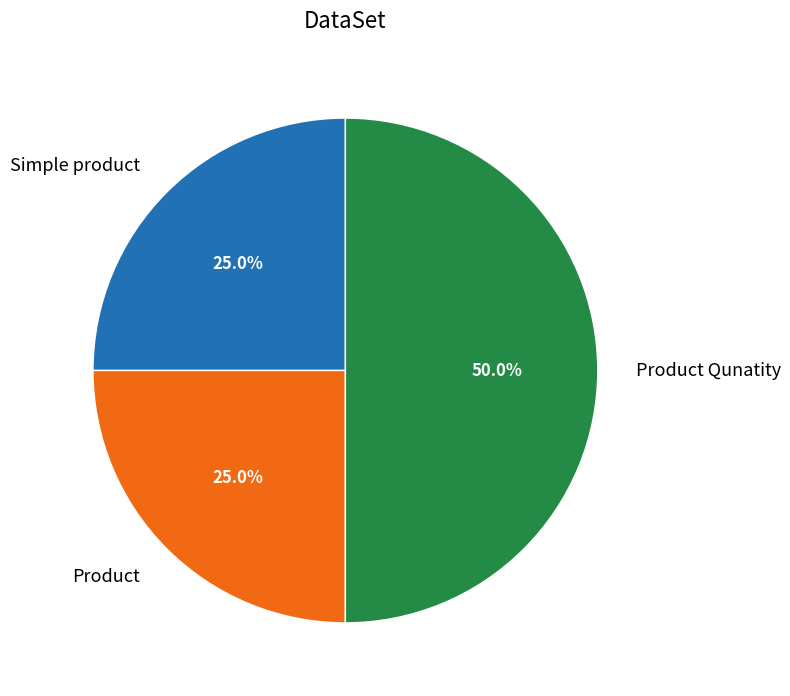

Is Product the majority of the pie?

No